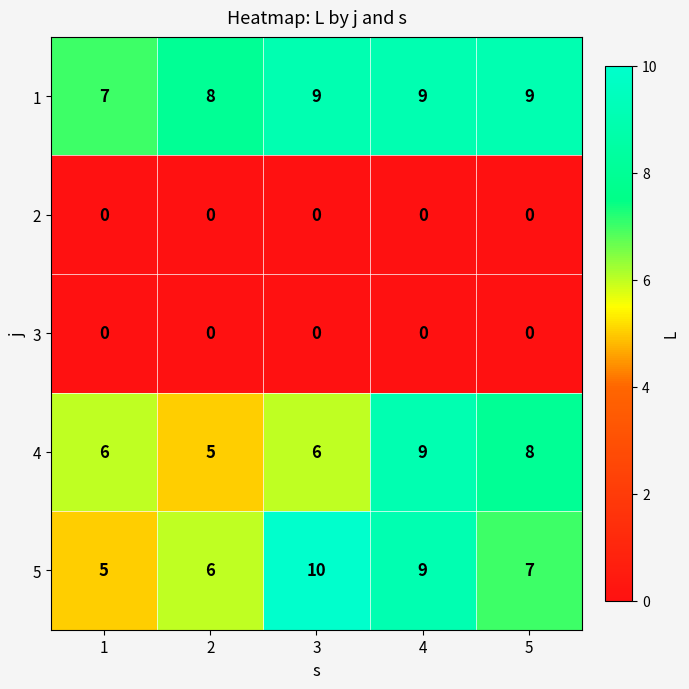

At which category is the sum across all series the highest?

4